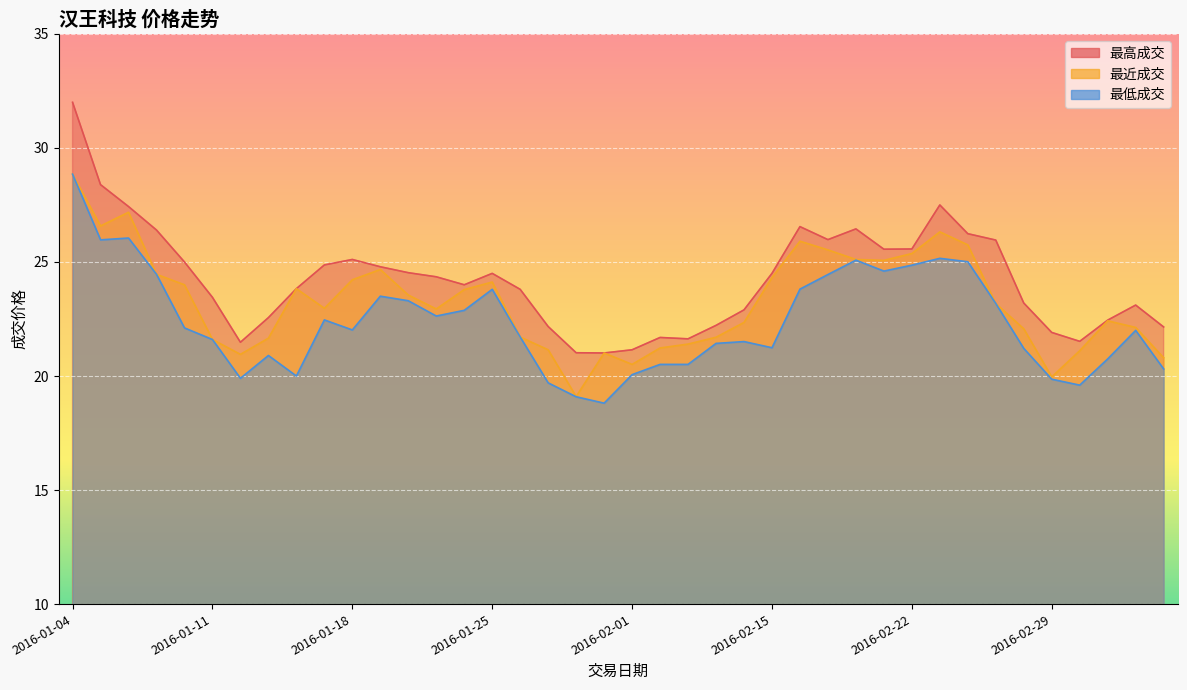

Rank the series by their maximum value, from highest to lowest.

最高成交, 最近成交, 最低成交